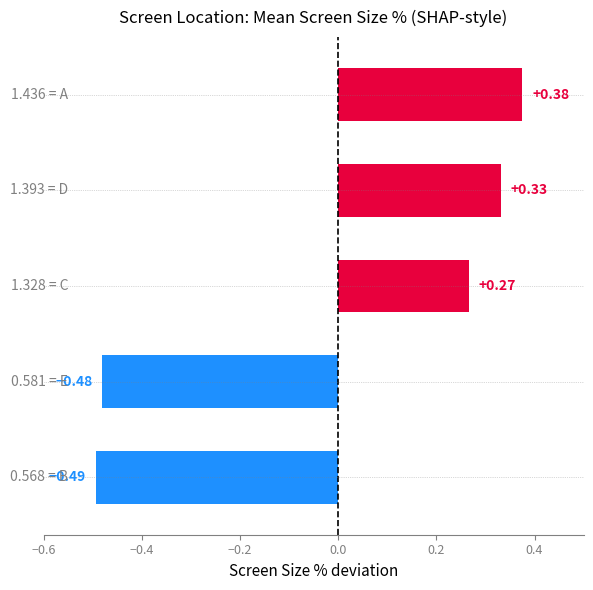

What is the difference between the second highest and minimum values?

0.8